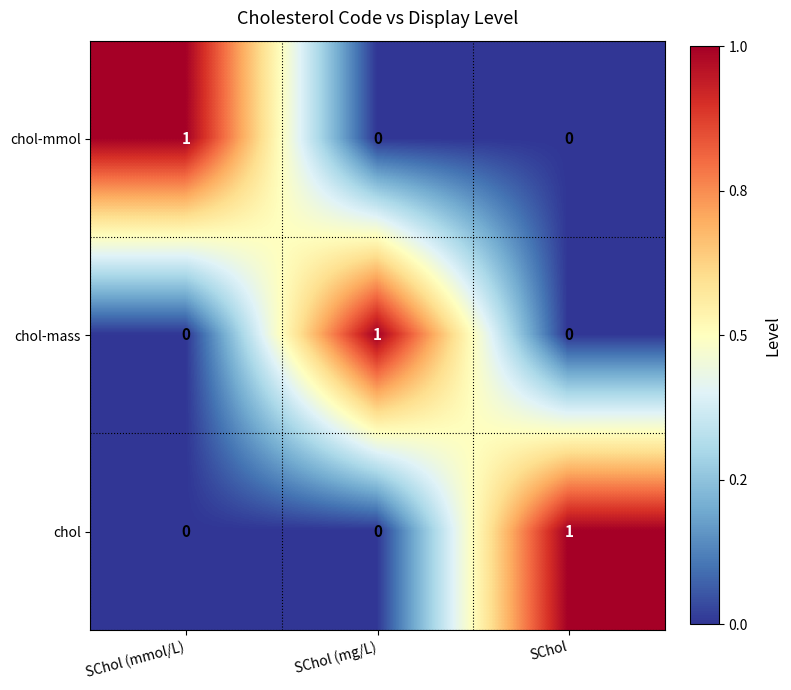

Reading left to right, transcribe all the data shown in this chart.

chol-mmol: SChol (mmol/L)=1	SChol (mg/L)=0	SChol=0
chol-mass: SChol (mmol/L)=0	SChol (mg/L)=1	SChol=0
chol: SChol (mmol/L)=0	SChol (mg/L)=0	SChol=1